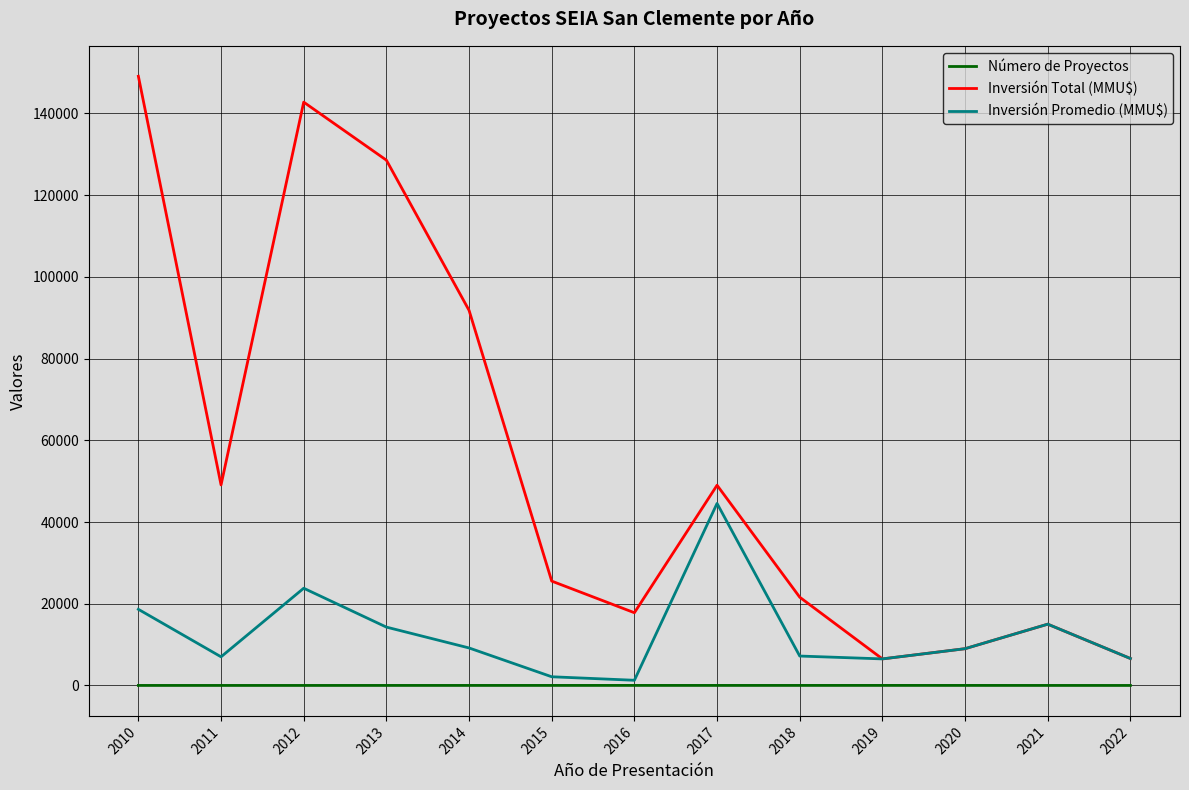

The value of Inversión Total (MMU$) at 2022 is 6600. True or false?

True